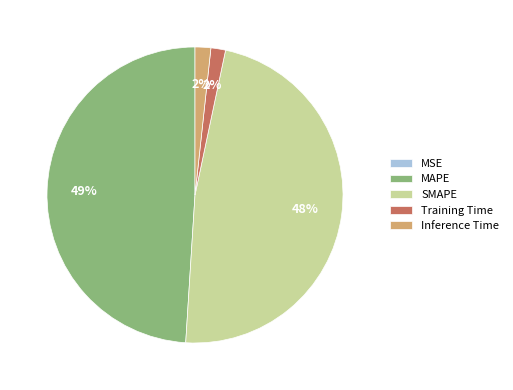

What percentage is the SMAPE slice, to the nearest percent?

48%